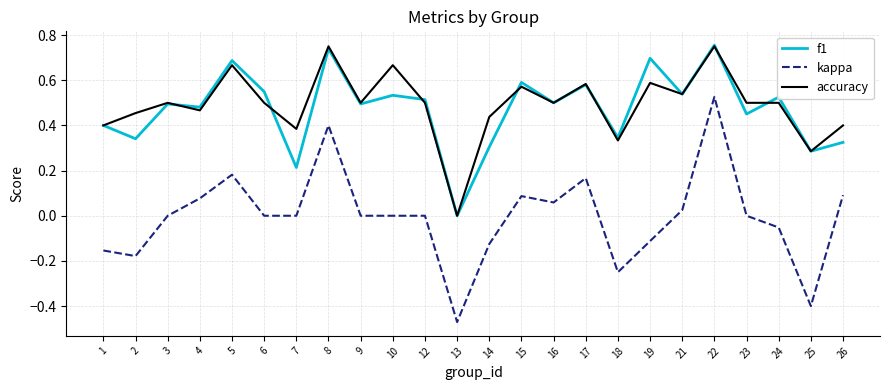

How many accuracy values are between 0 and 1?

24